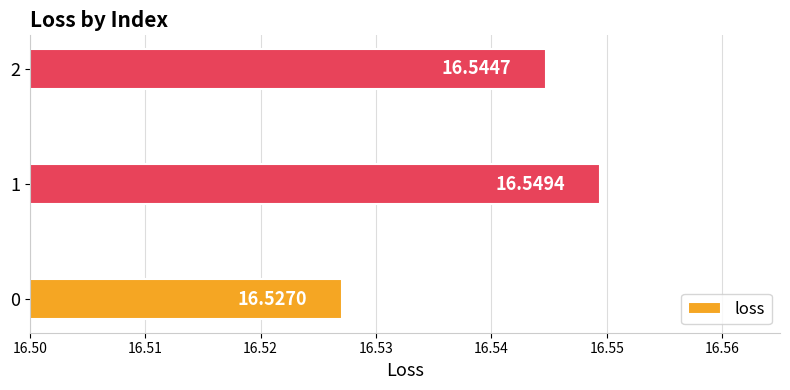

Count the values in the range 16 to 17.

3